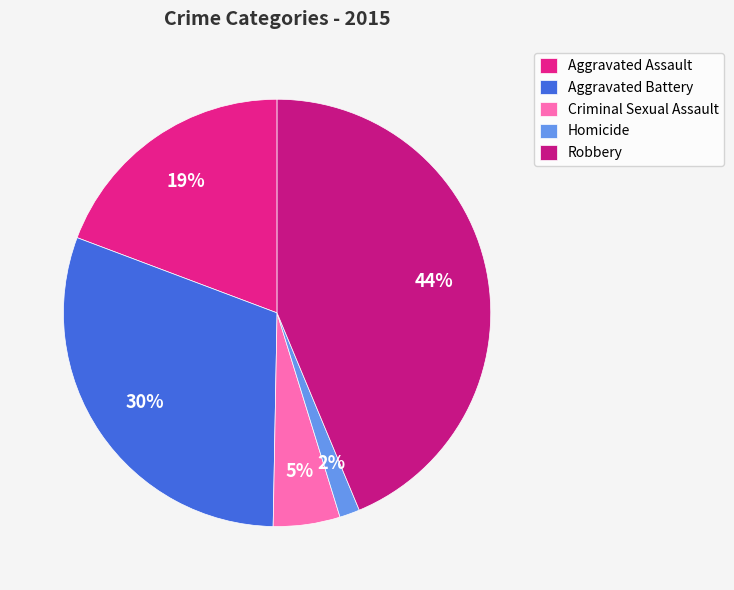

To the nearest percent, what portion does Aggravated Battery represent?

30%